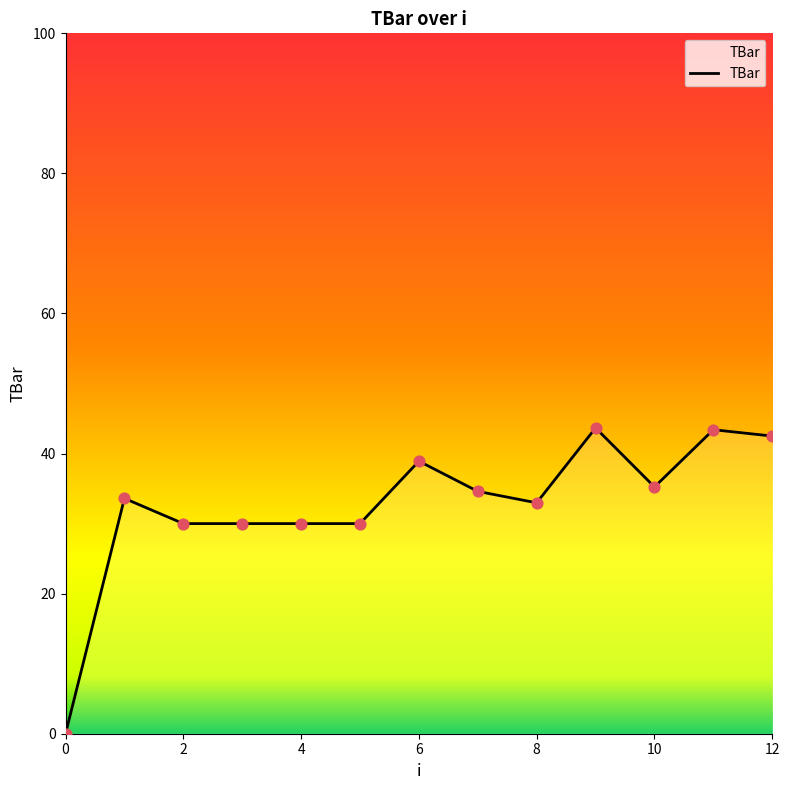

What is the greatest value displayed?

43.7